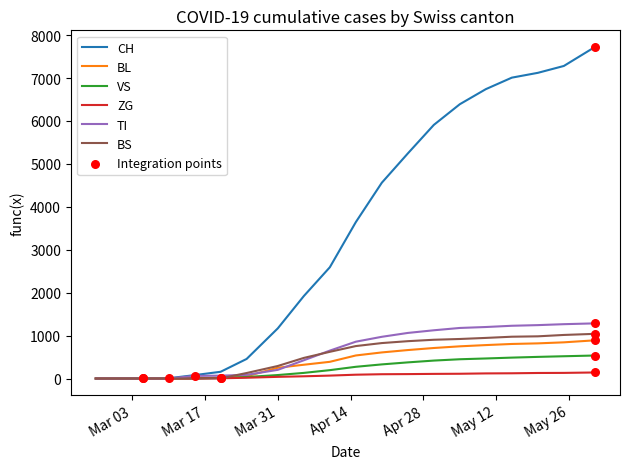

Which series has the largest total across all categories?

CH